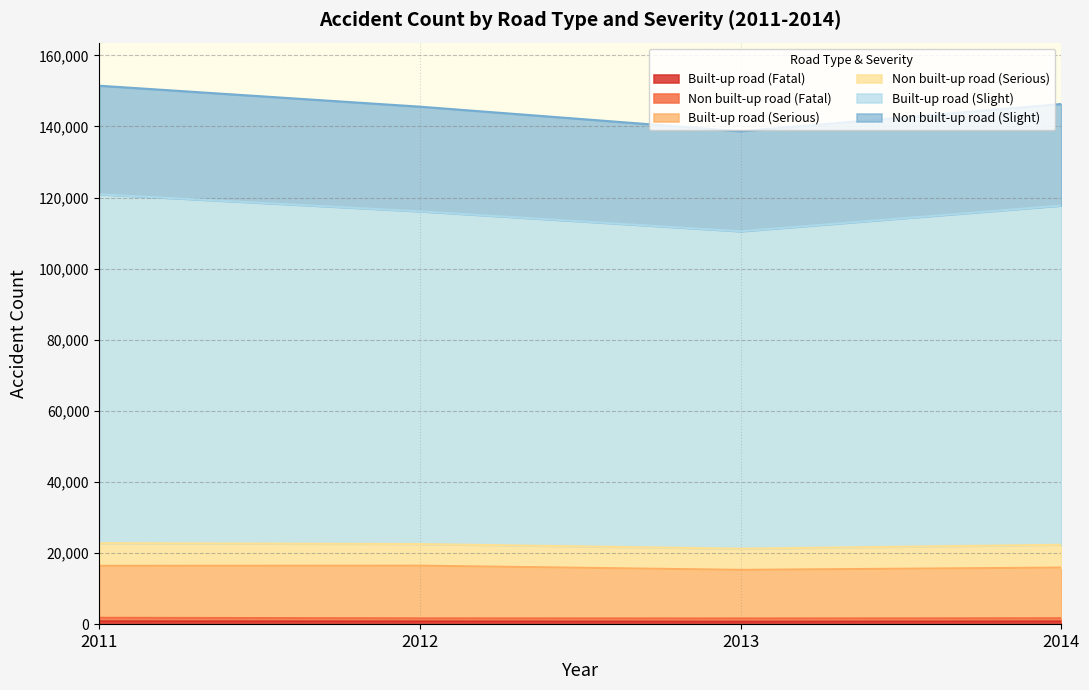

Where is the first local minimum for Built-up road (Fatal)?

2013